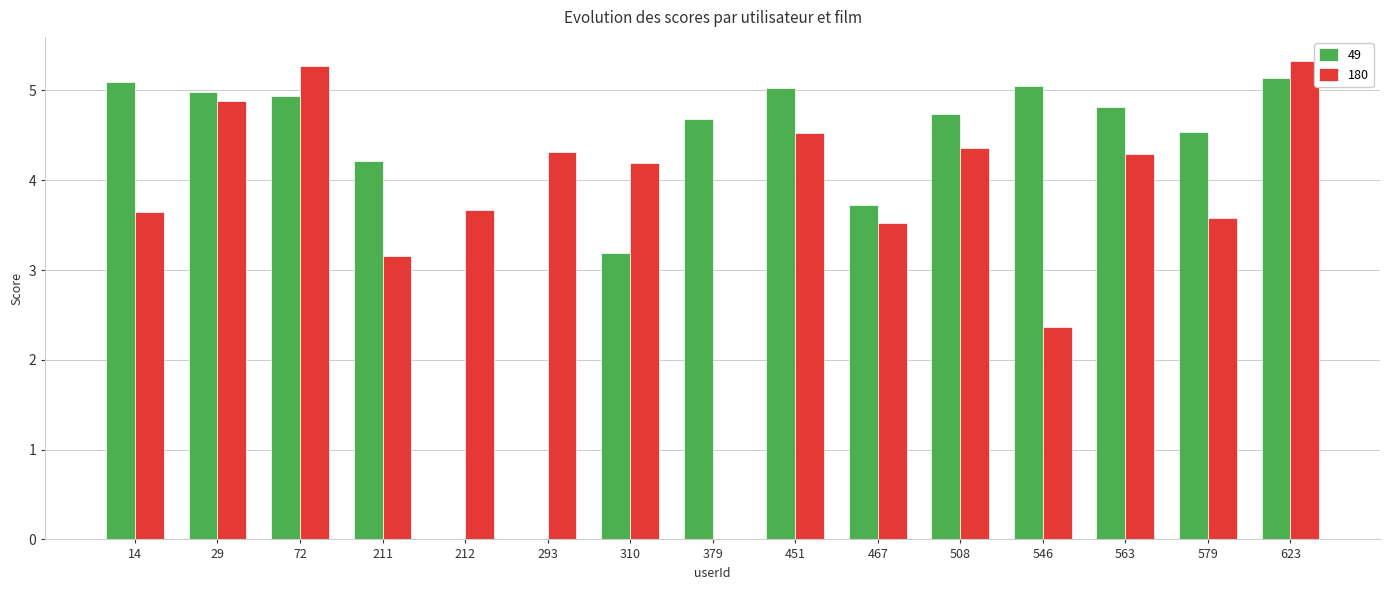

Are the bars grouped side by side (vs. stacked)?

Yes